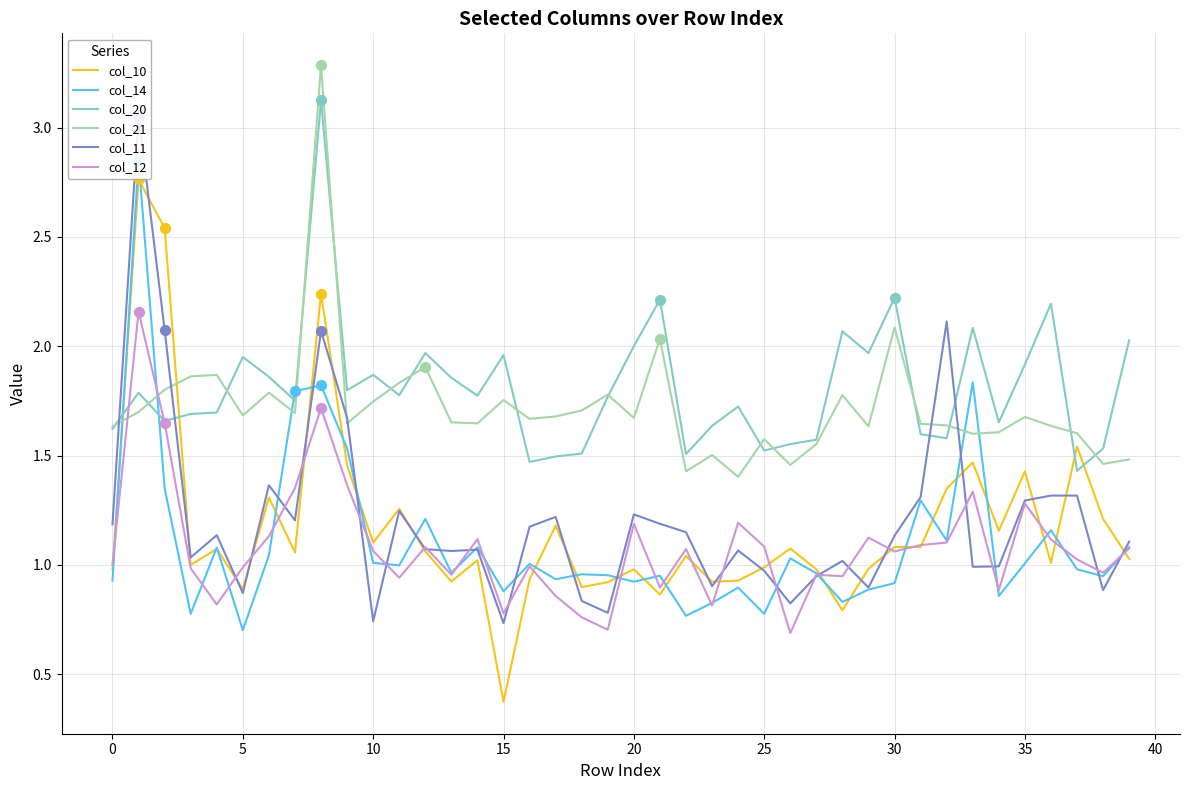

Which series has the largest total across all categories?

col_20